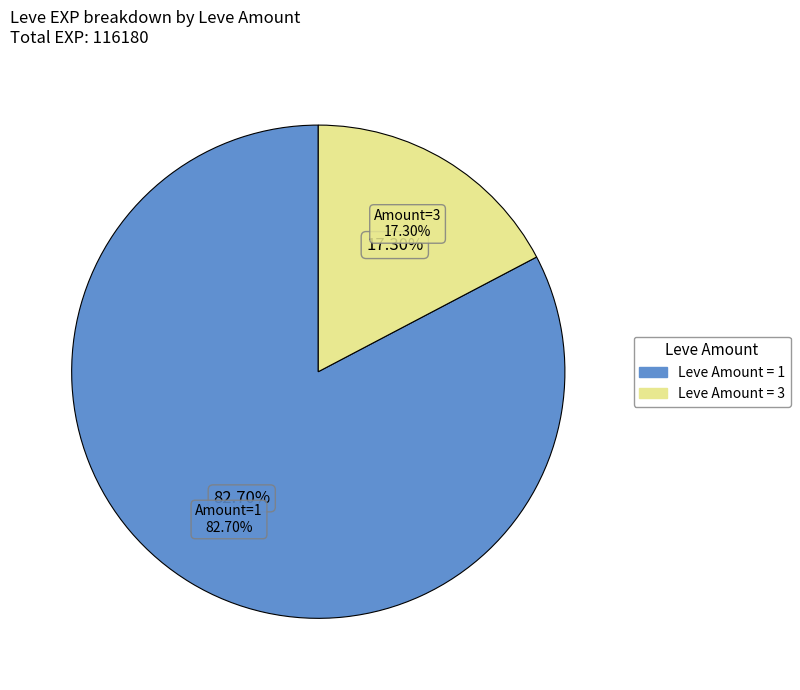

Is 1 the majority of the pie?

No